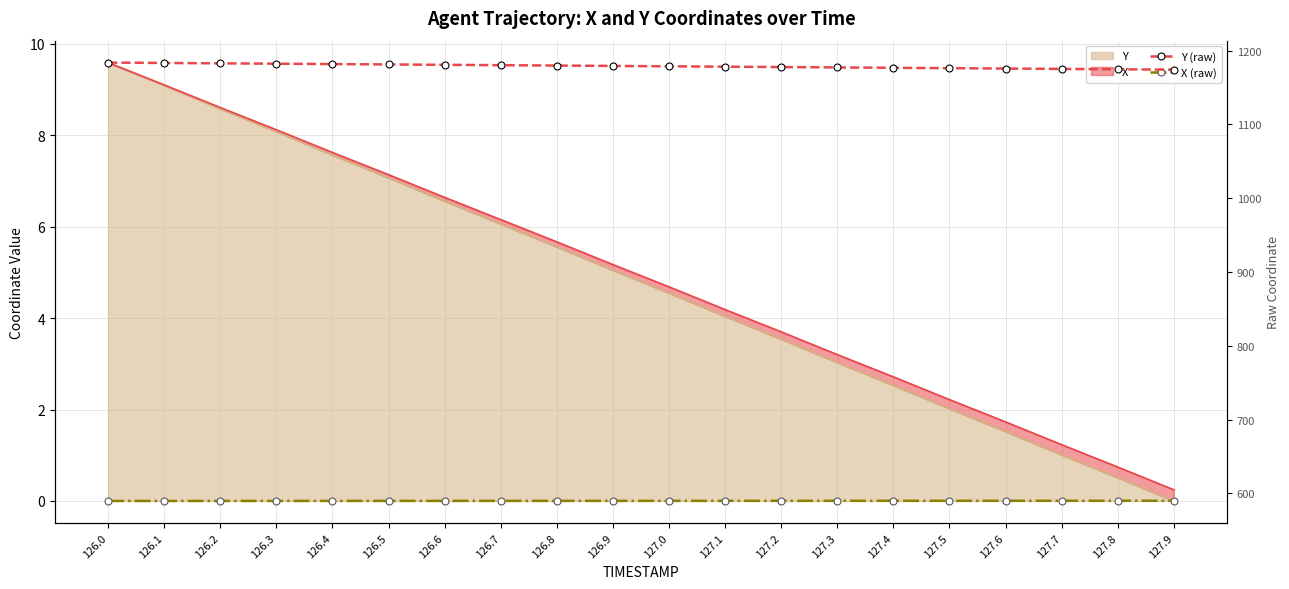

What is the spread (max minus min) of values at 126.6?

590.7